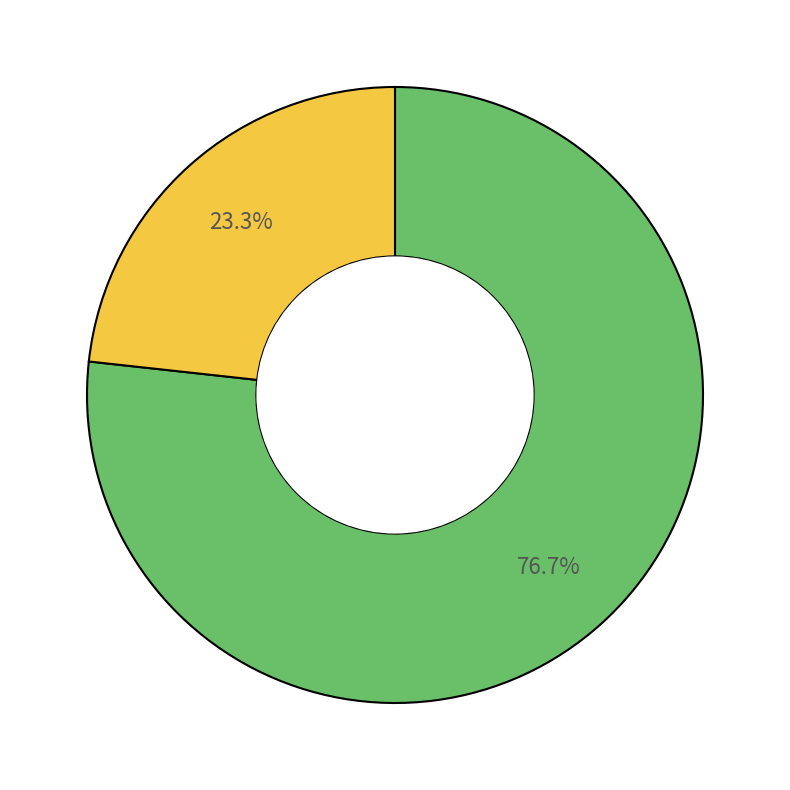

Does any single category account for the majority?

Yes